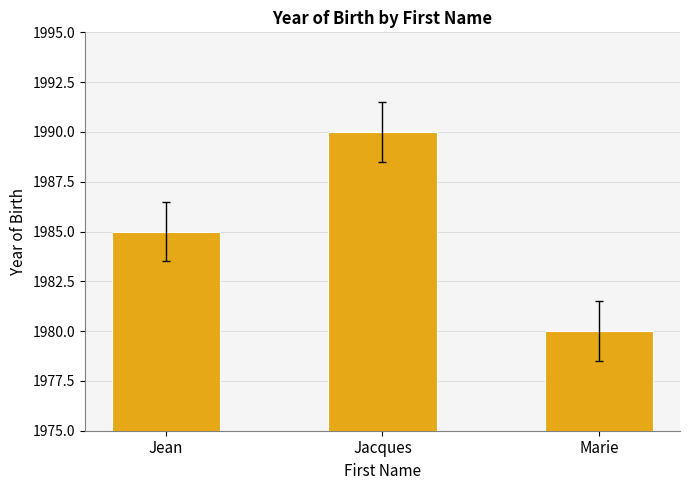

True or false: the data shows 524 at Marie.

False